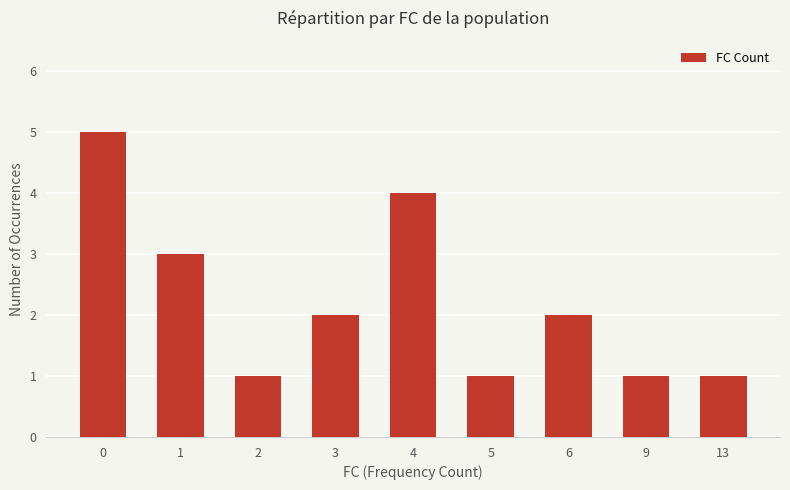

How many data points are less than 2?

4